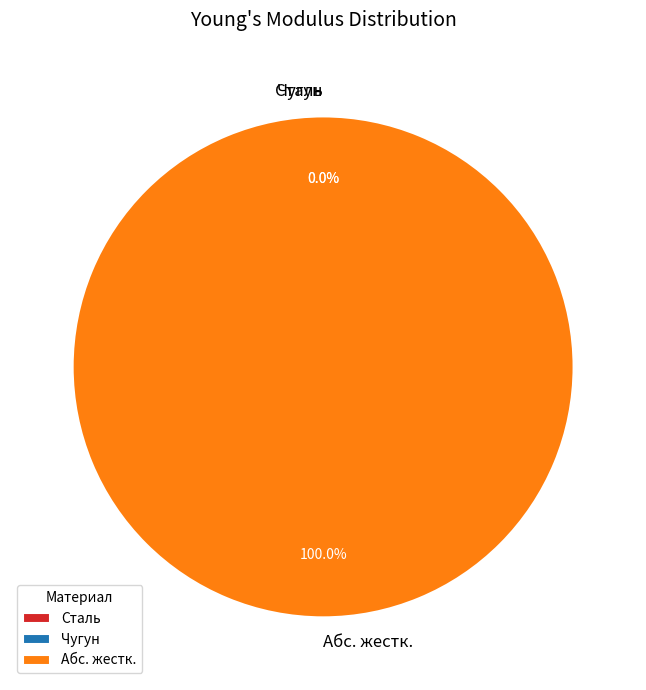

Which slice is the smallest?

Чугун